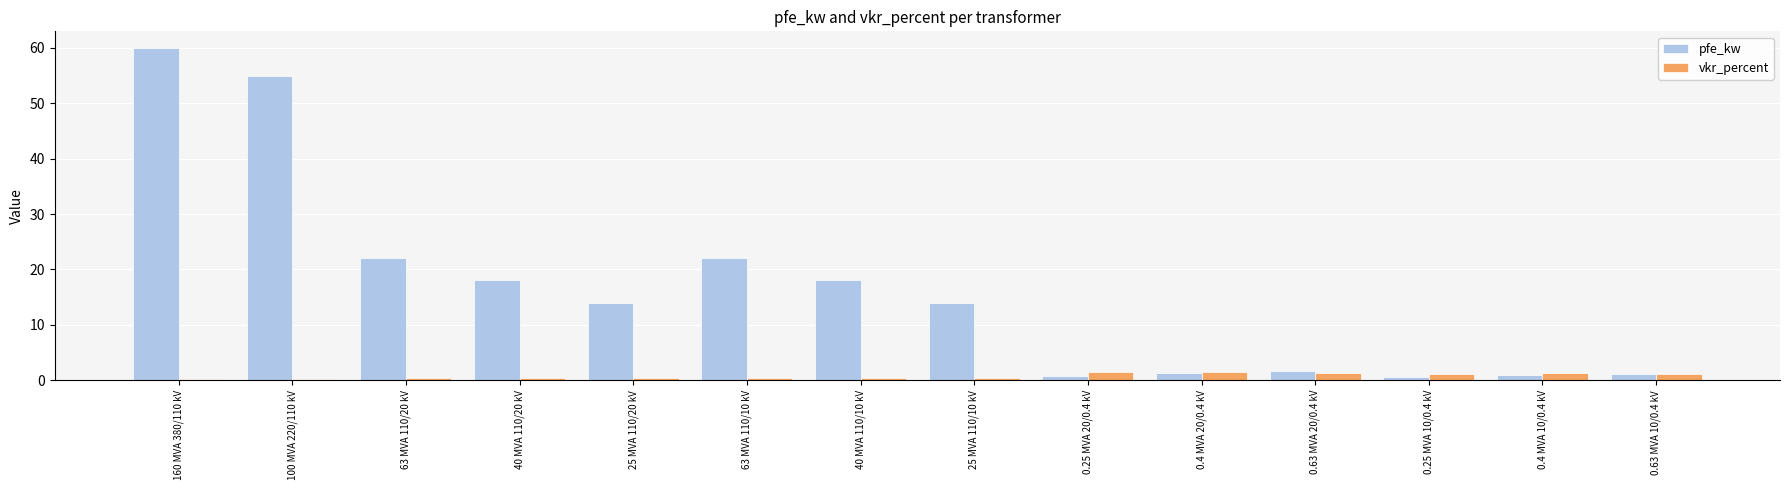

At which category is the sum across all series the highest?

160 MVA 380/110 kV